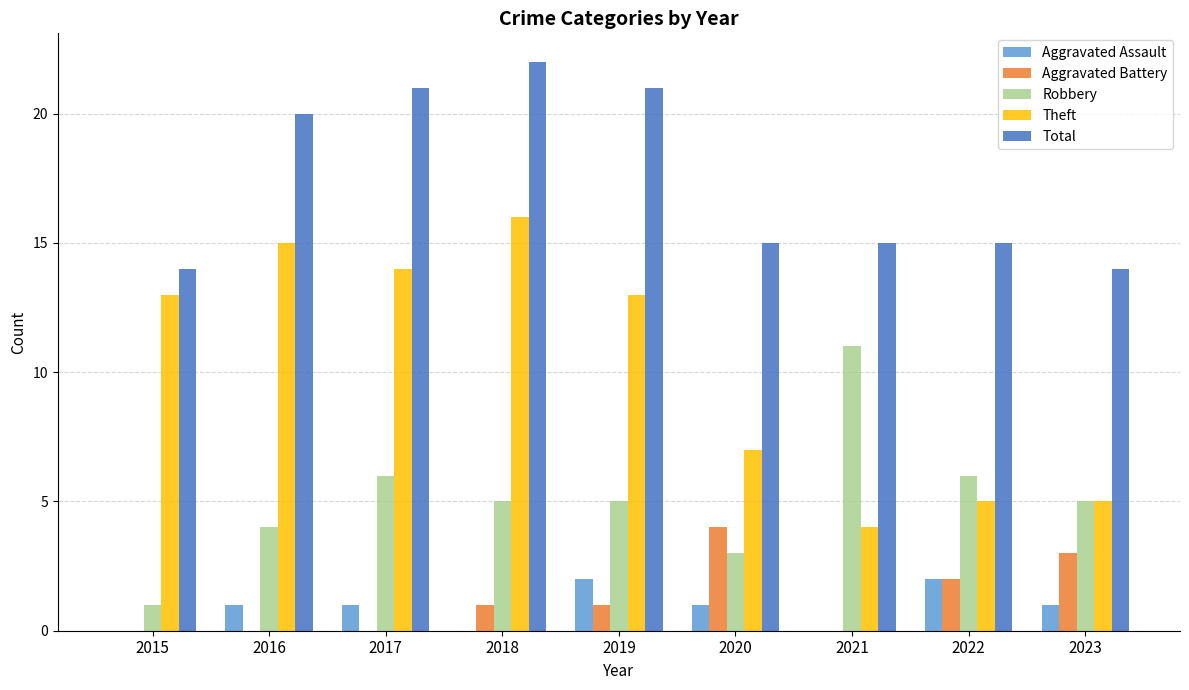

What is the approximate value of Theft at 2015?

13